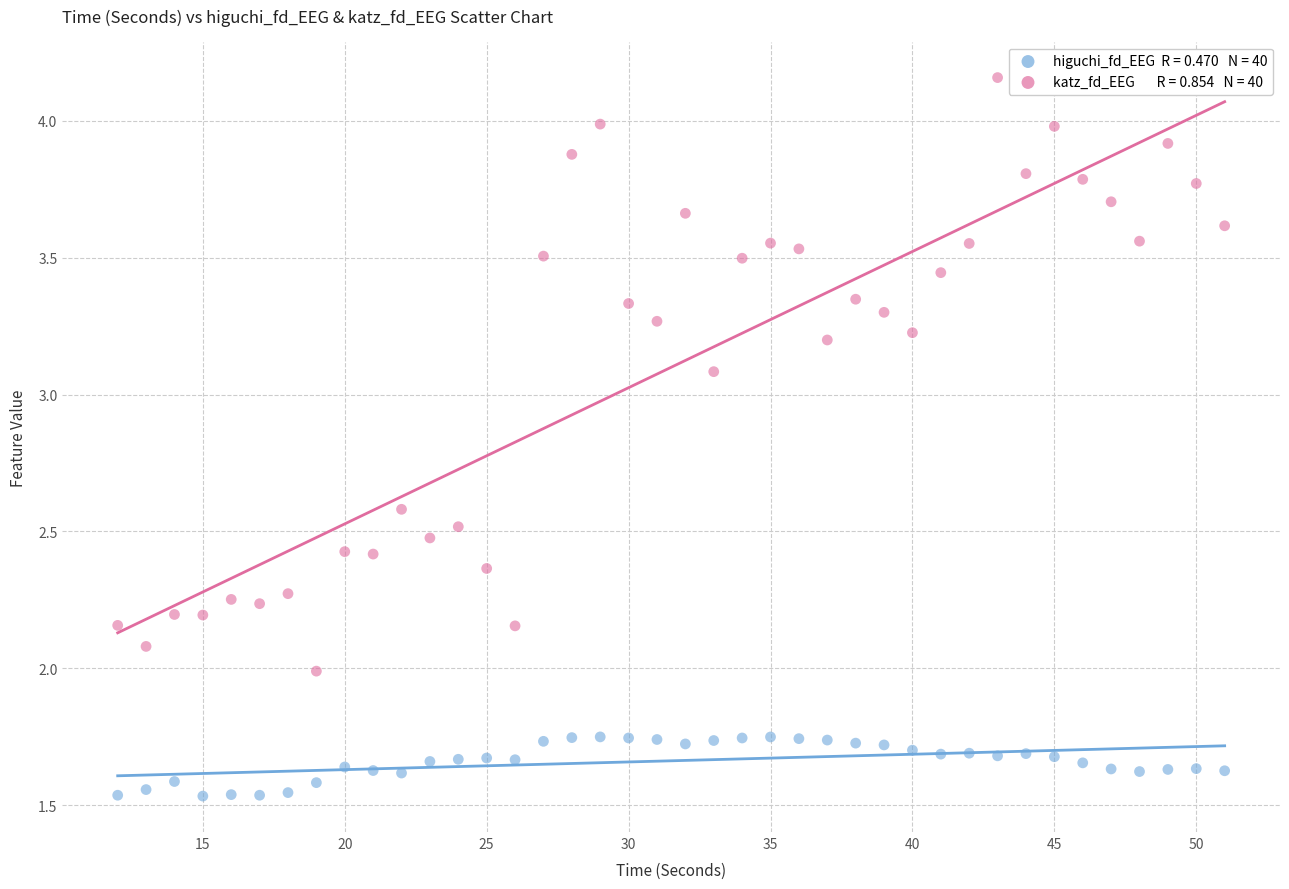

Across all data points, what is the range of Y values (max minus min)?

2.6